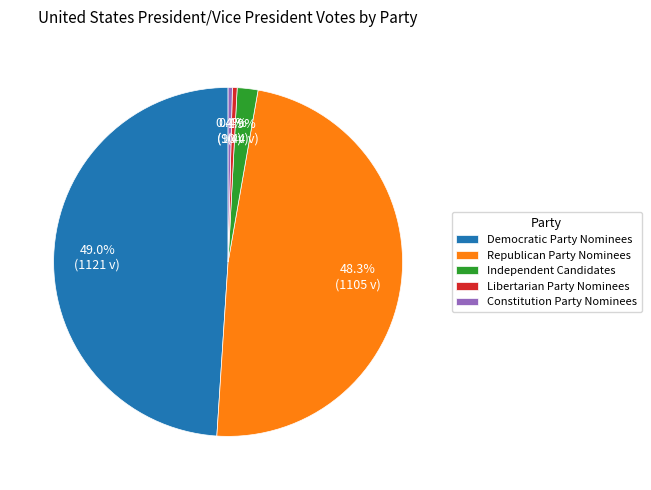

Which has a higher value, Independent Candidates or Constitution Party Nominees?

Independent Candidates